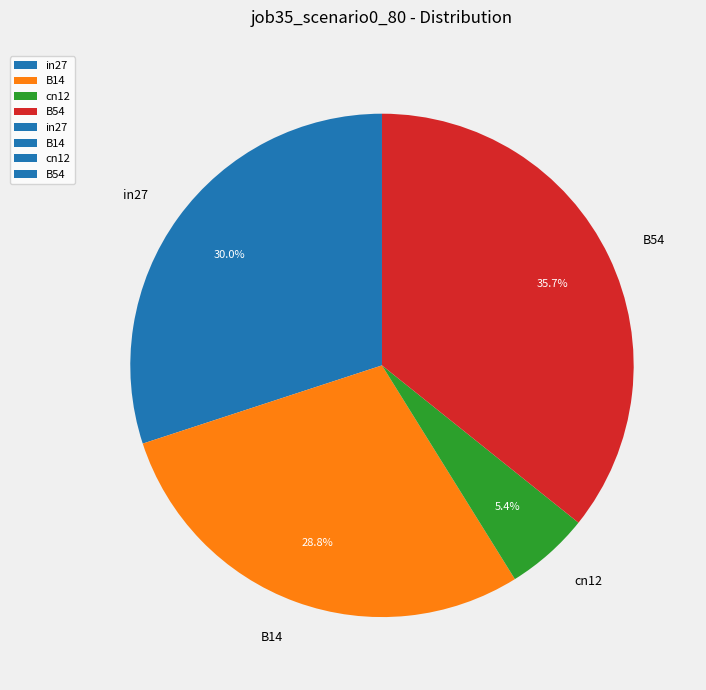

The in27 slice represents 30% of the pie. True or false?

True